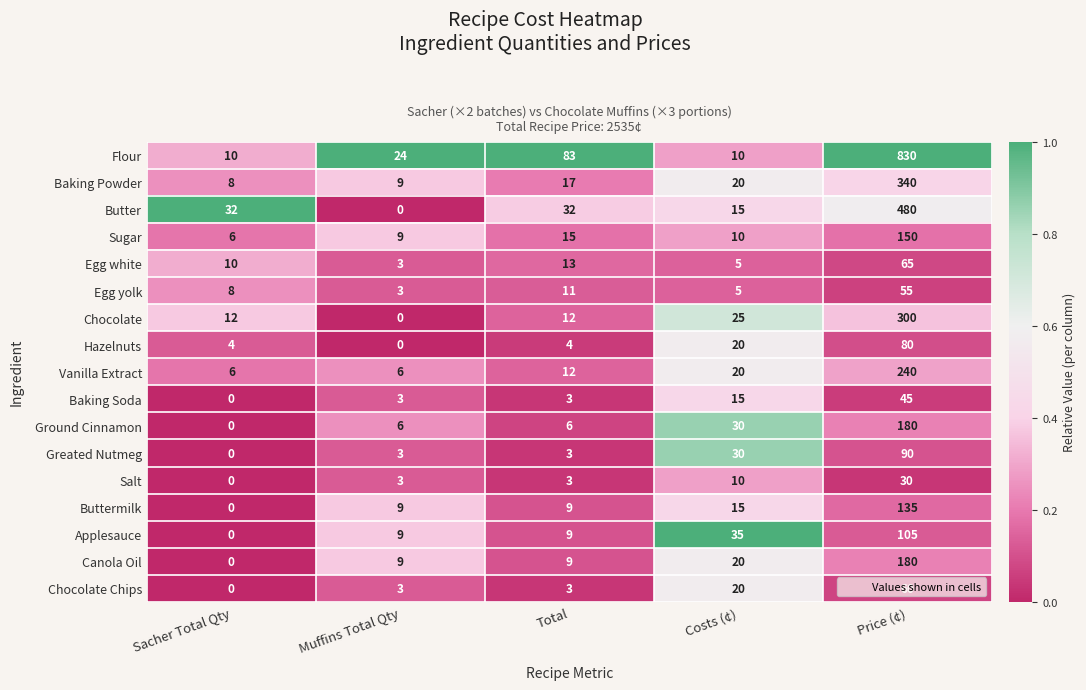

Is it true that Vanilla Extract equals 338 at Price (¢)?

False